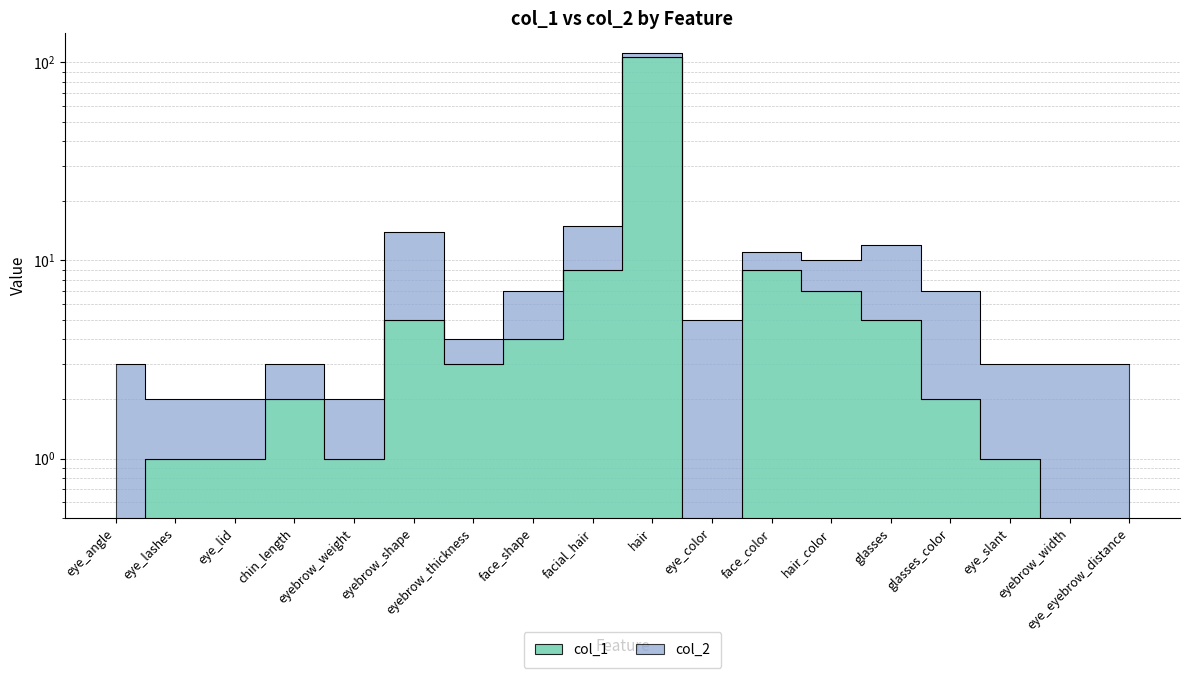

True or false: col_2 has more than 0 interior local peaks.

True